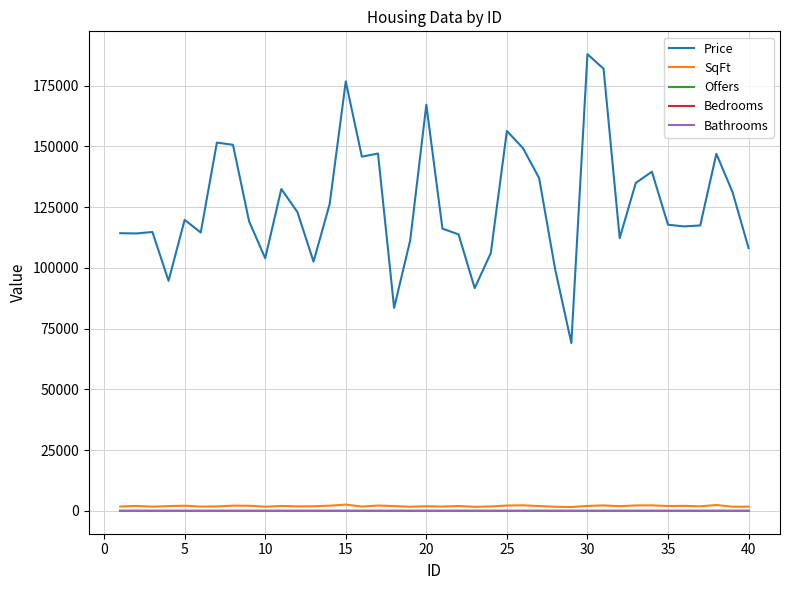

How many lines are shown in the chart?

5